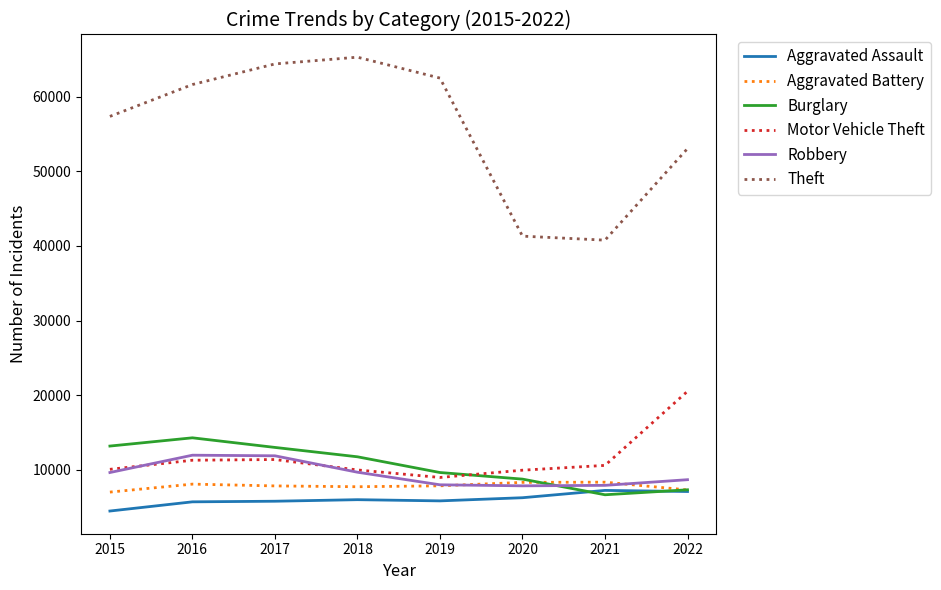

Which series has the largest total across all categories?

Theft